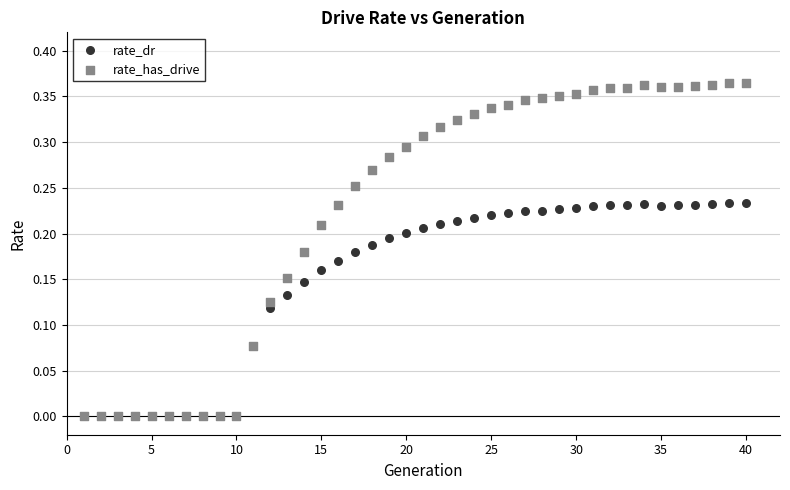

What are all the series names shown in the legend?

rate_dr, rate_has_drive